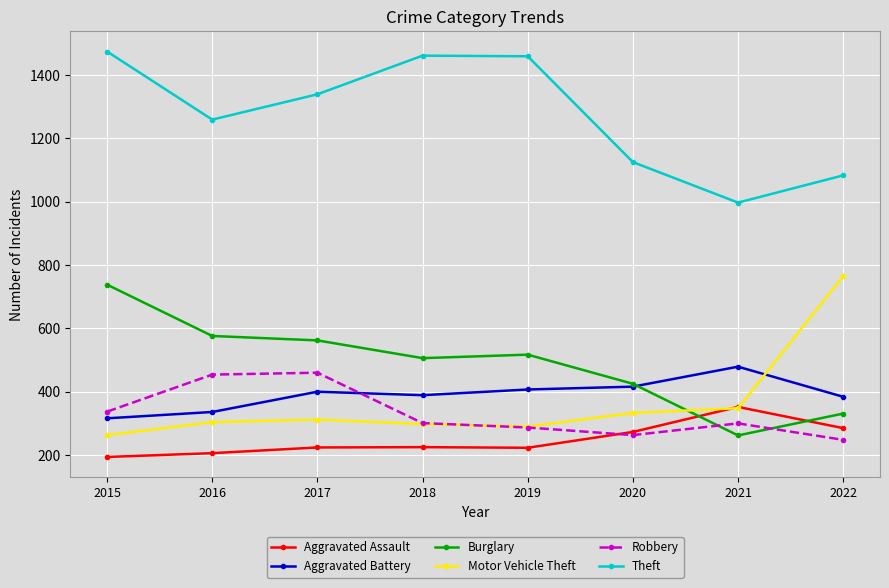

At which label is Theft closest to 1235?

2016